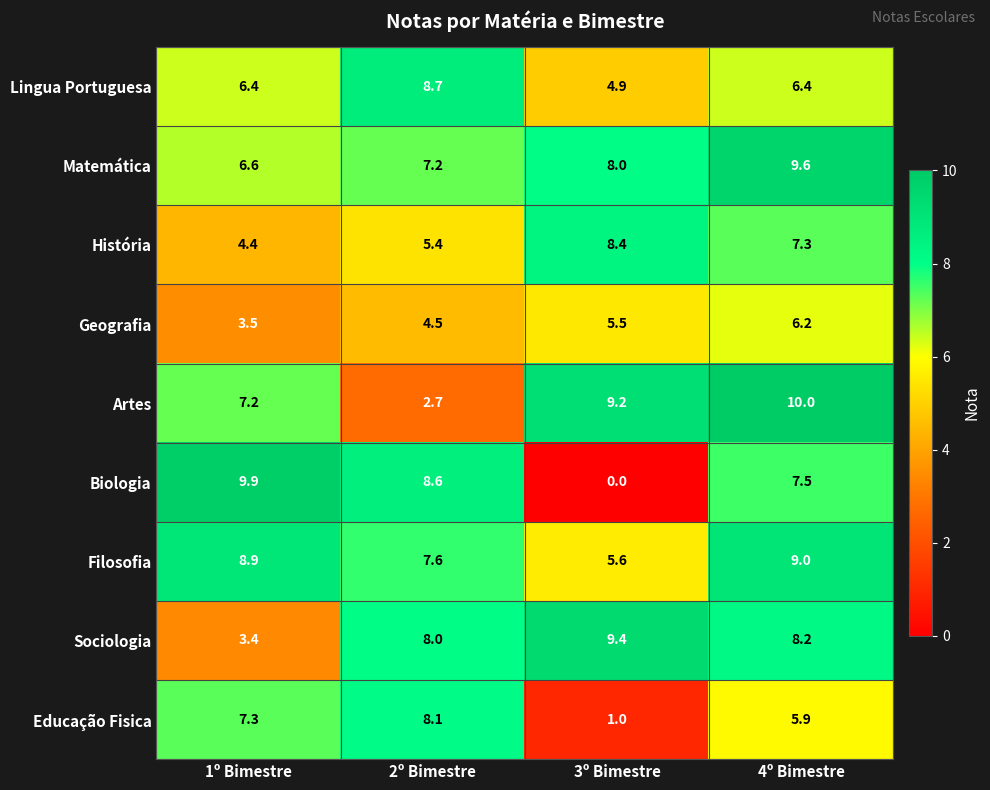

Which series has the largest total across all categories?

Matemática